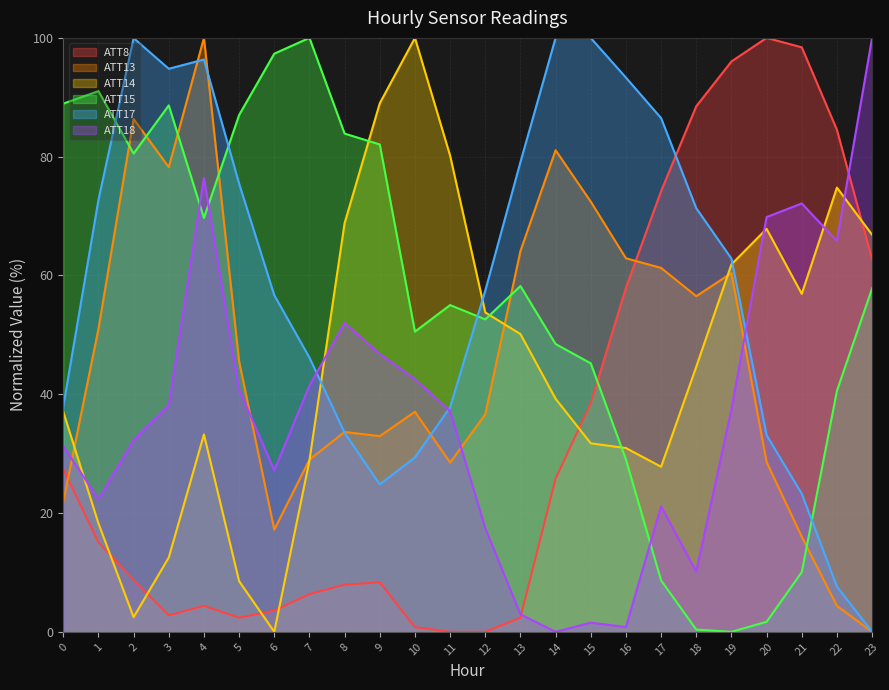

The ATT18 series shows 38.1 at 3. True or false?

True